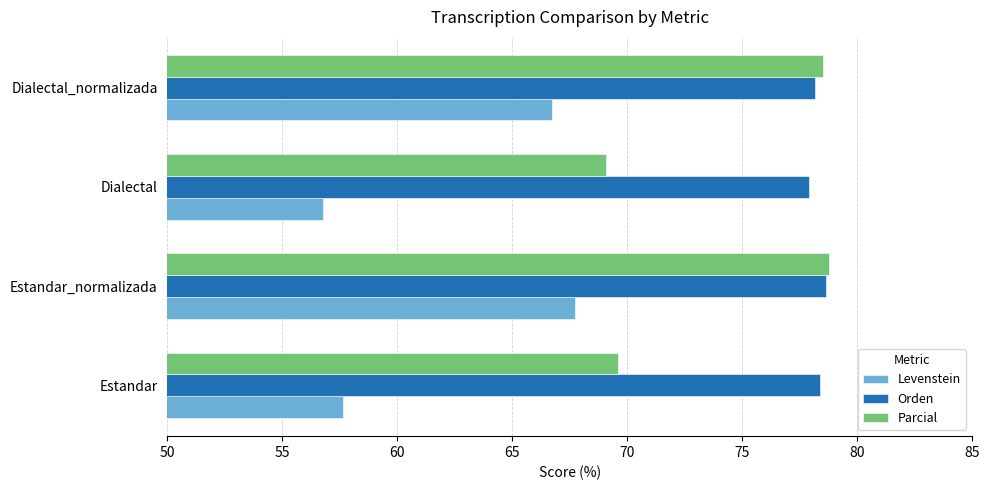

What is the greatest value displayed?

78.8